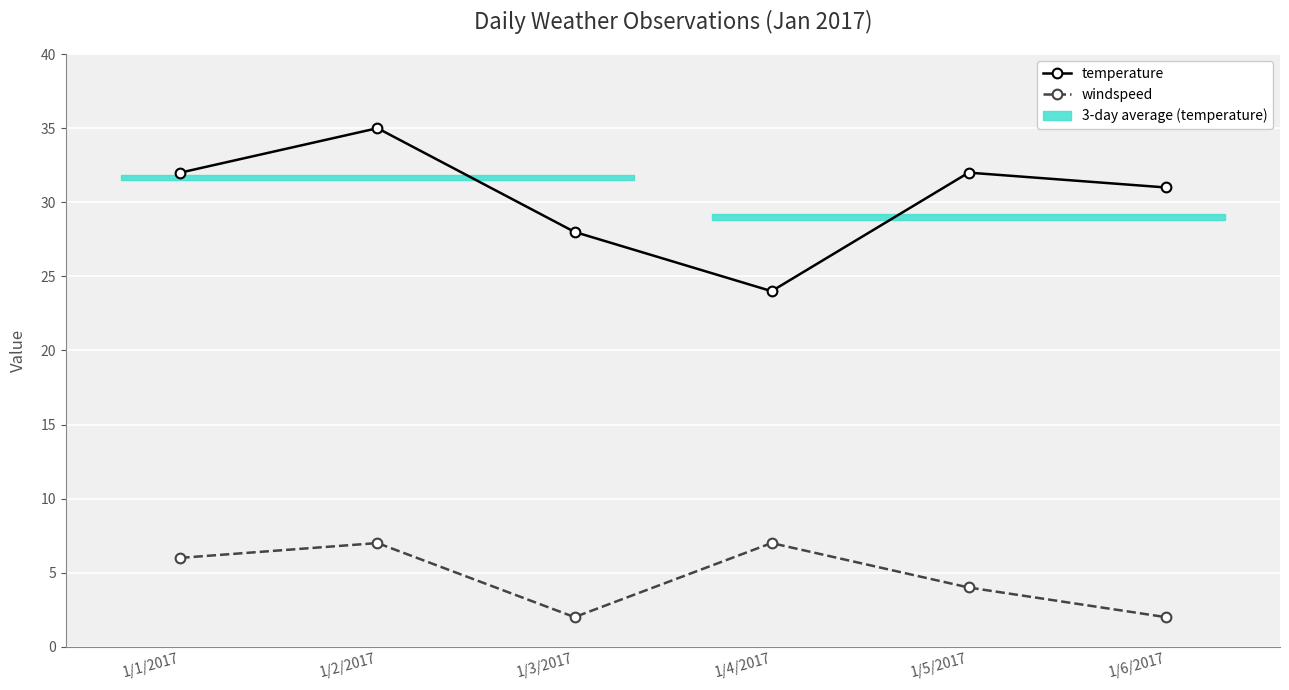

True or false: temperature has a value of 35 at 1/4/2017.

False